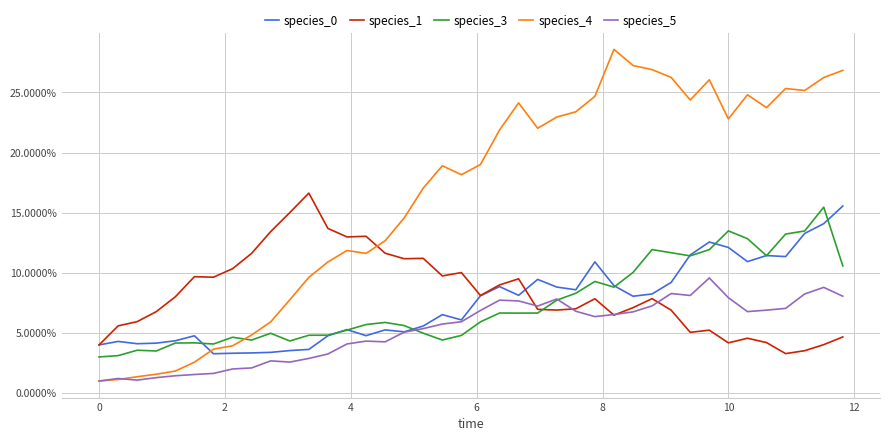

Does the chart have visible grid lines?

Yes